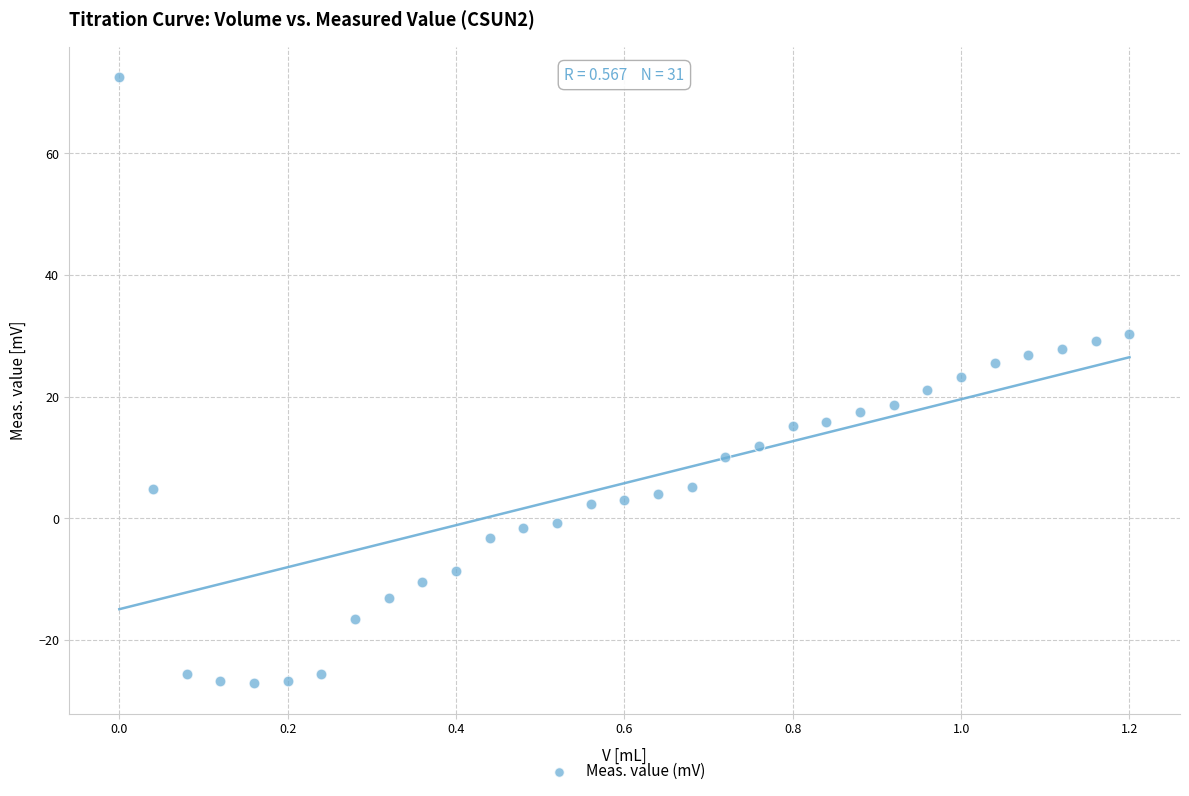

What is the range of X values (max minus min)?

1.2